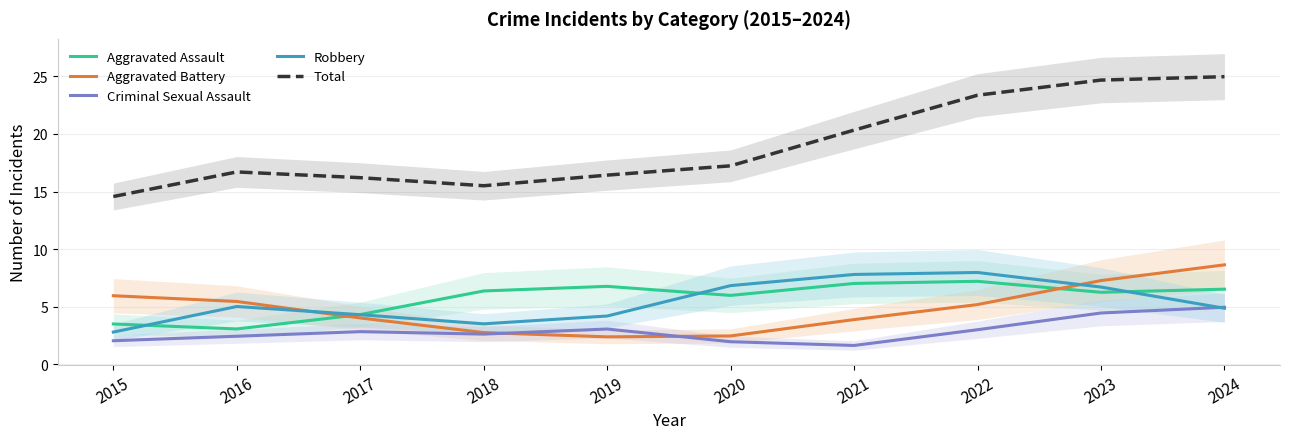

Which category has the highest value across all series?

2024